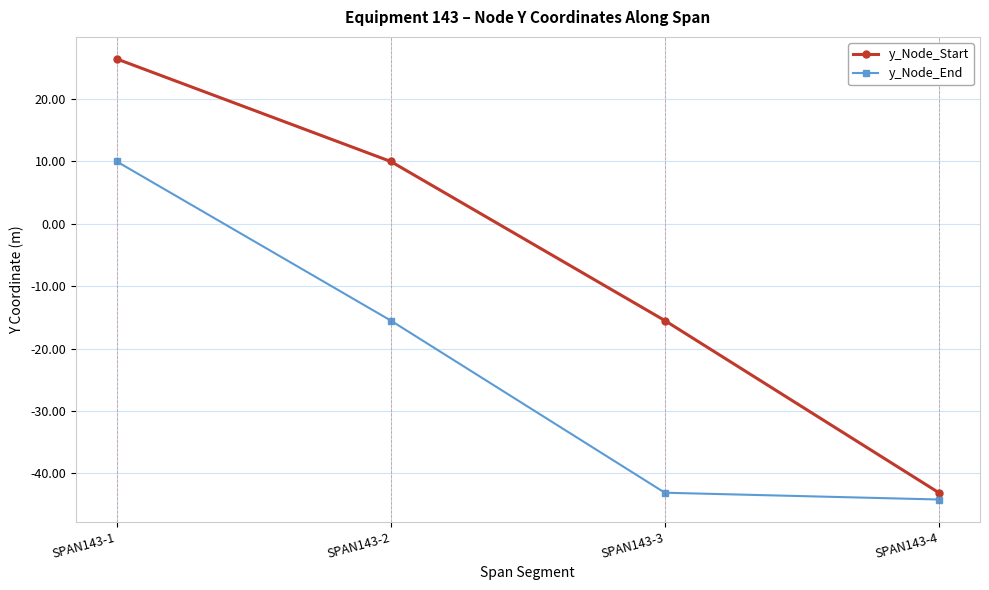

The y_Node_End series shows -57.8 at SPAN143-4. True or false?

False